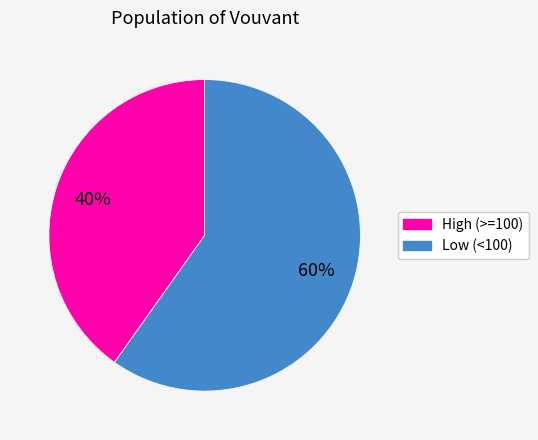

Is there any slice that represents more than half of the pie?

Yes